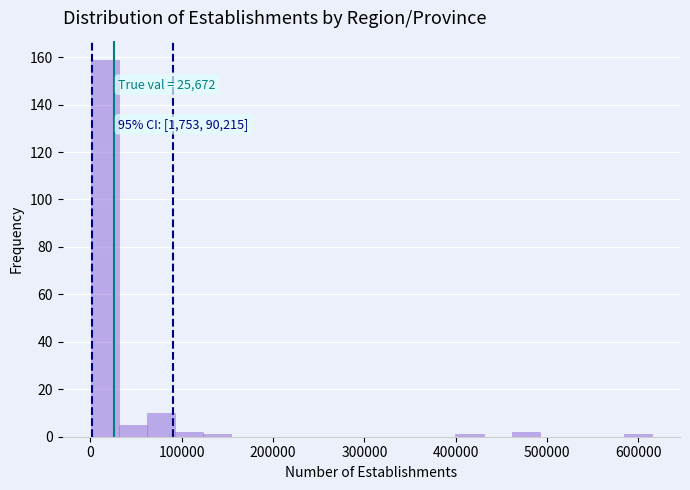

Around what value on the x-axis is the tallest bar? Give the approximate position of its centre, as read against the axis.

20000